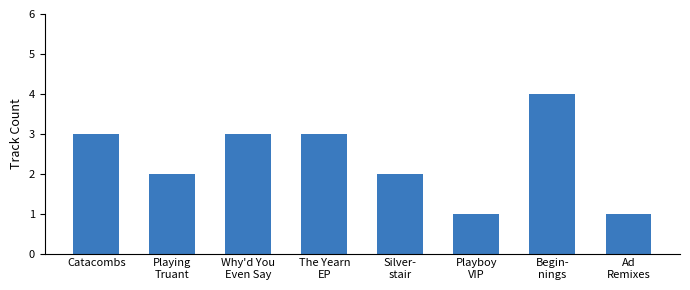

How many values are below 3?

4